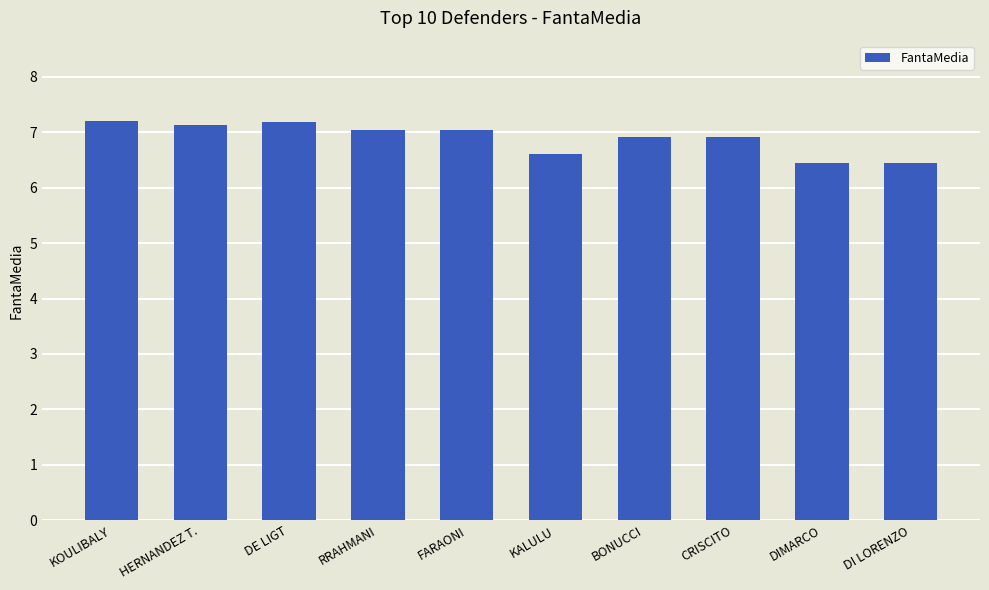

What is the smallest value displayed?

6.4